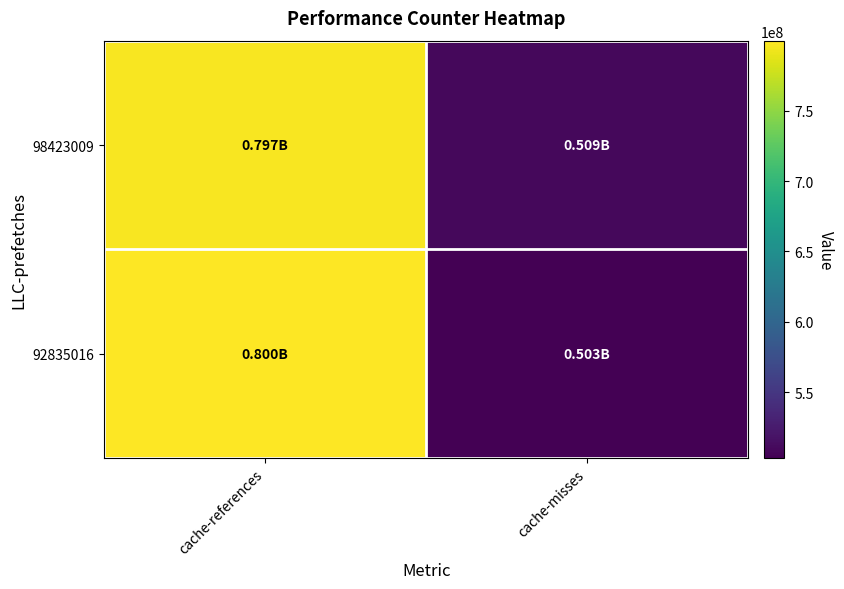

List the series in order of their overall mean, lowest first.

92835016, 98423009